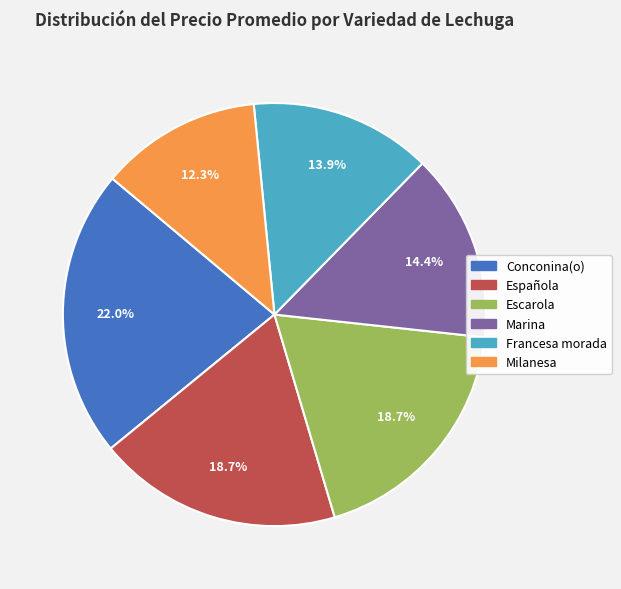

Does any single category account for the majority?

No